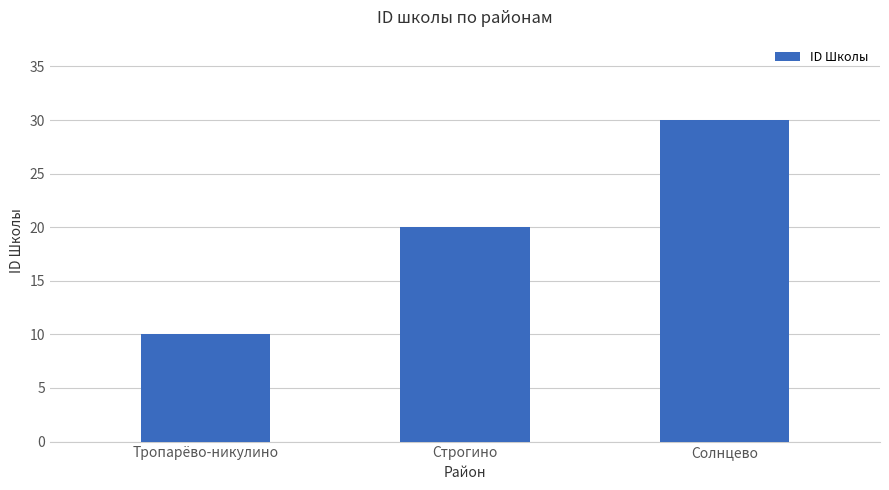

What is the average value?

20